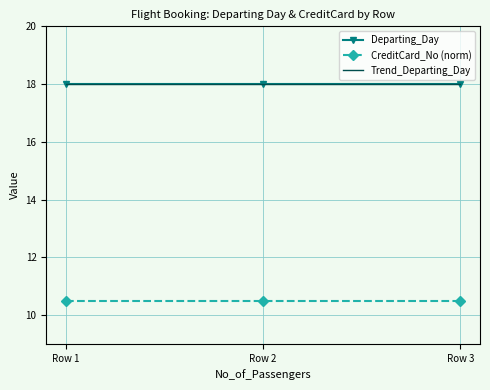

What is the sum of the CreditCard_No (norm) values at Row 1 and Row 2?

21.0